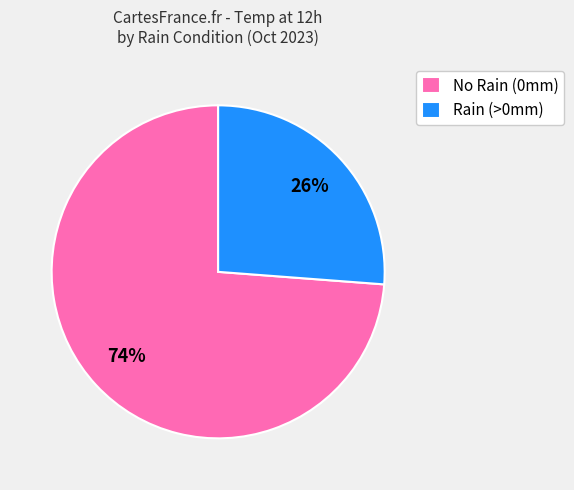

Between No Rain (0mm) and Rain (>0mm), which is larger?

No Rain (0mm)